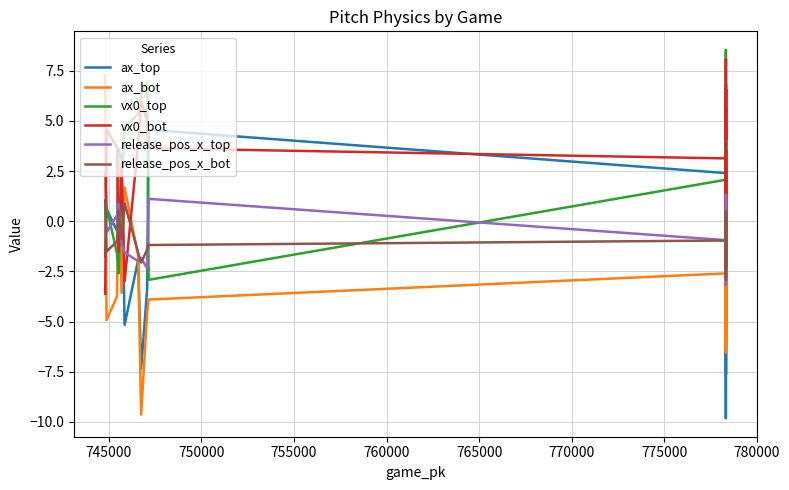

How many values in the ax_bot series exceed -2?

7